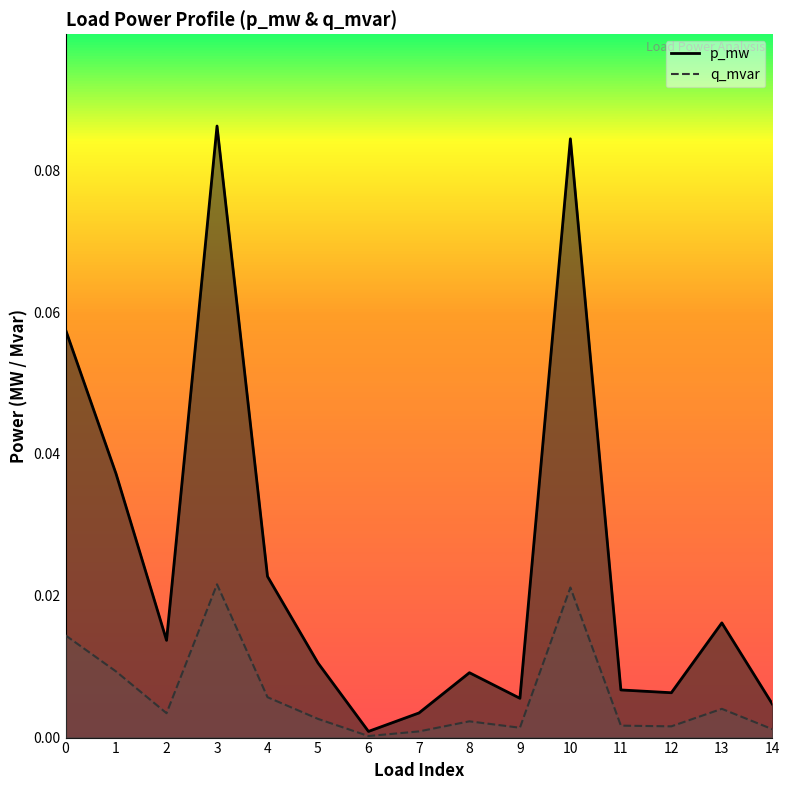

True or false: p_mw and q_mvar intersect in this chart.

False